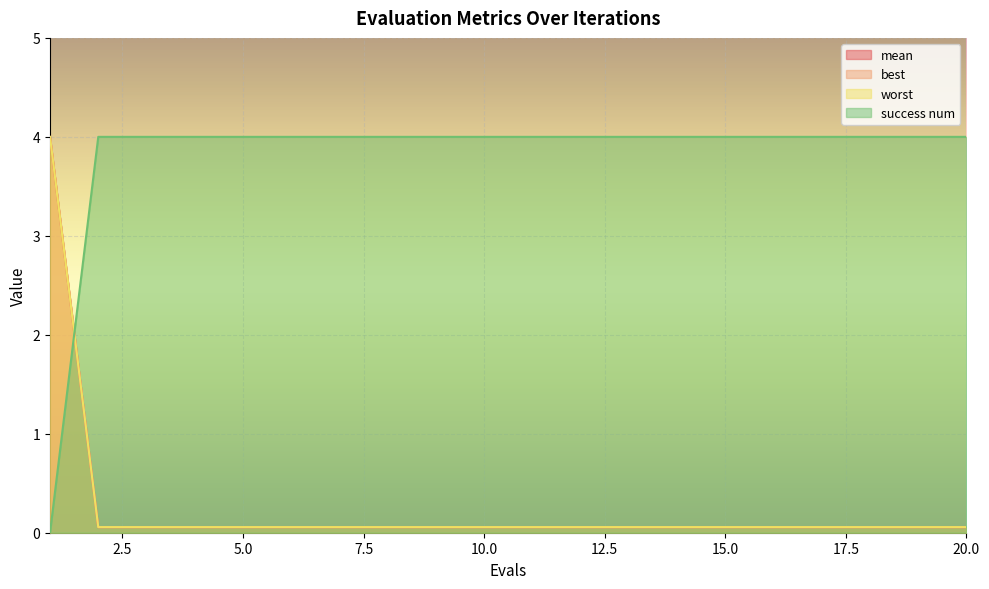

Which series has the widest spread of values?

success num